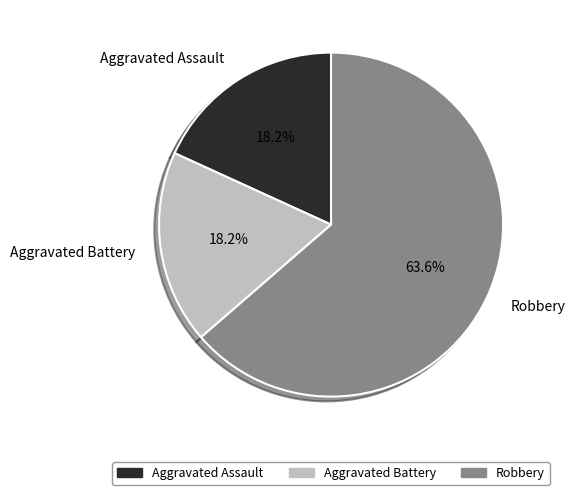

True or false: Aggravated Assault accounts for 18% of the total.

True